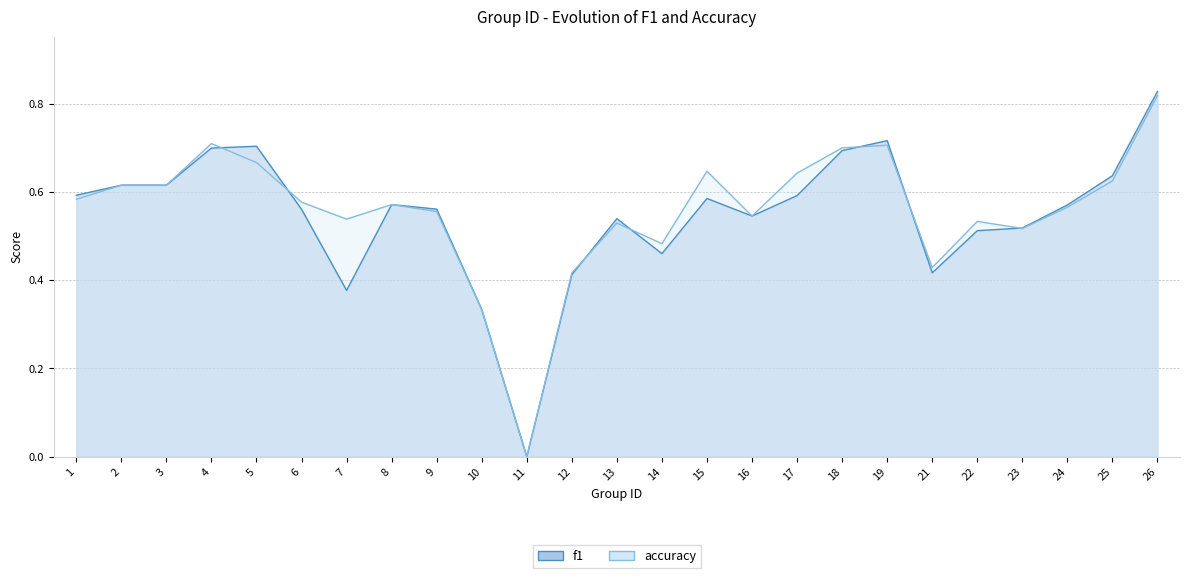

How many lines are shown in the chart?

2